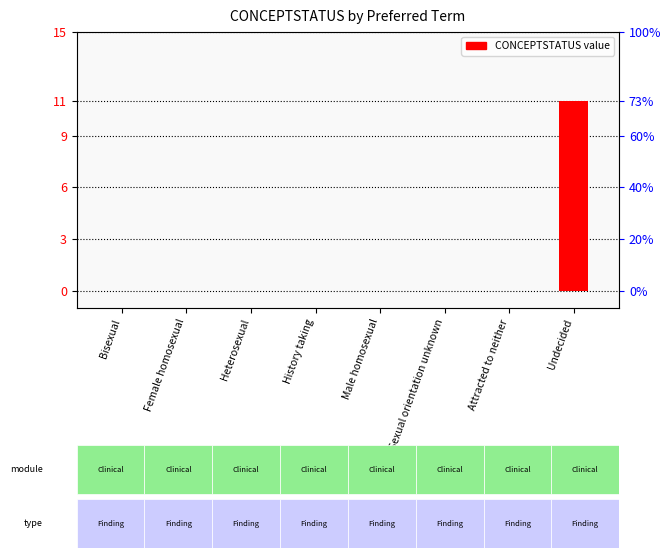

Which label corresponds to the largest value in the chart?

Undecided